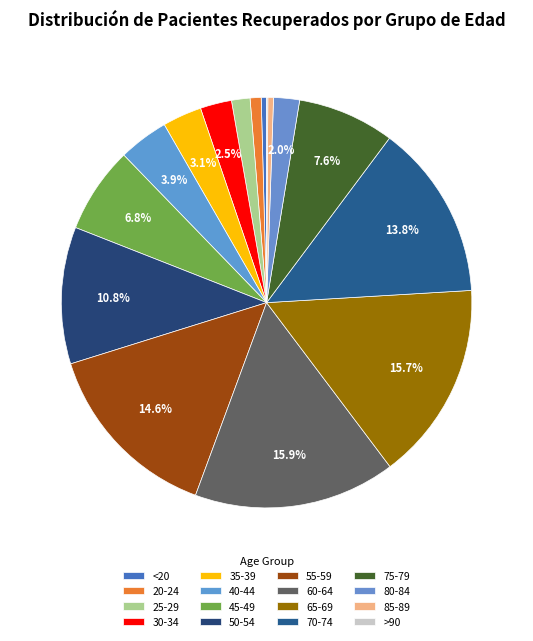

How many slices are in this pie chart?

16